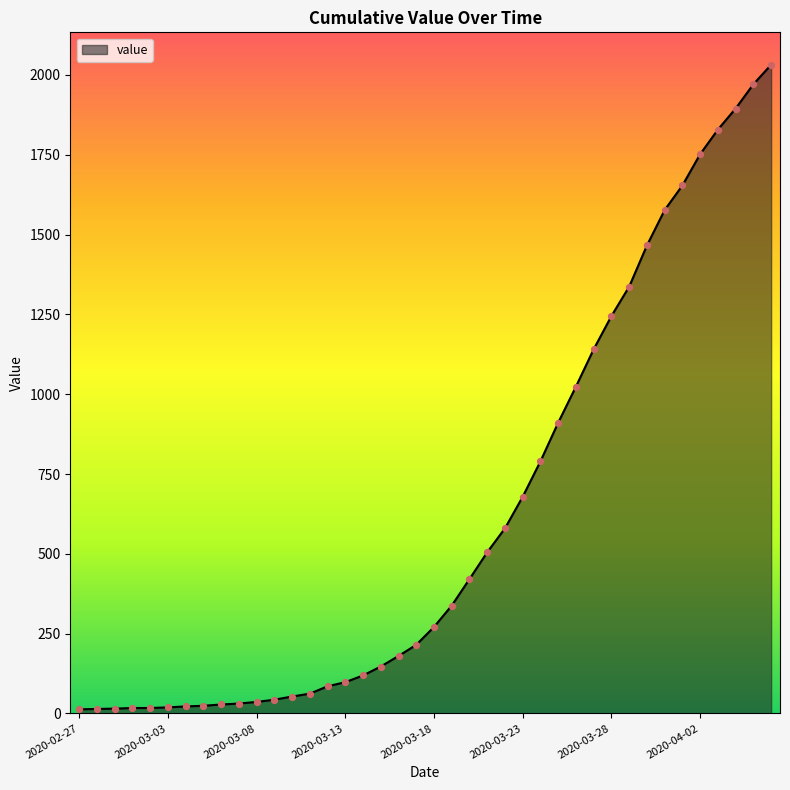

What is the difference between the maximum and minimum values?

2019